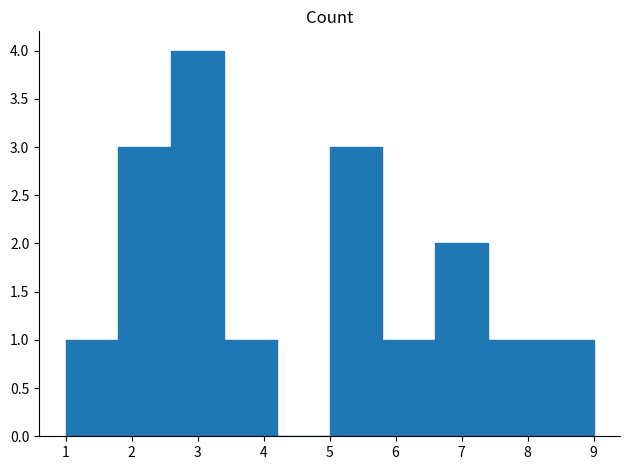

Reading left to right, transcribe this chart: for each bar, give the range it covers on the x-axis and its height. The values are not printed on the chart, so give them approximately, as read against the axis.

1.0 to 1.8: 1
1.8 to 2.6: 3
2.6 to 3.4: 4
3.4 to 4.2: 1
4.2 to 5.0: 0
5.0 to 5.8: 3
5.8 to 6.6: 1
6.6 to 7.4: 2
7.4 to 8.2: 1
8.2 to 9.0: 1